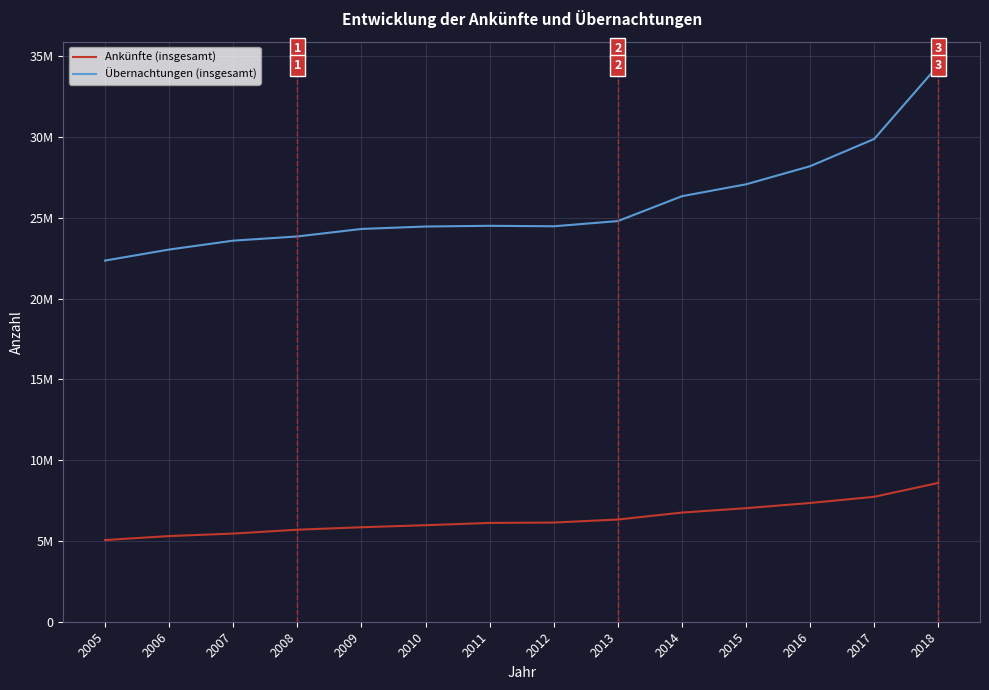

True or false: Ankünfte (insgesamt) has a value of 2646654 at 2014.

False